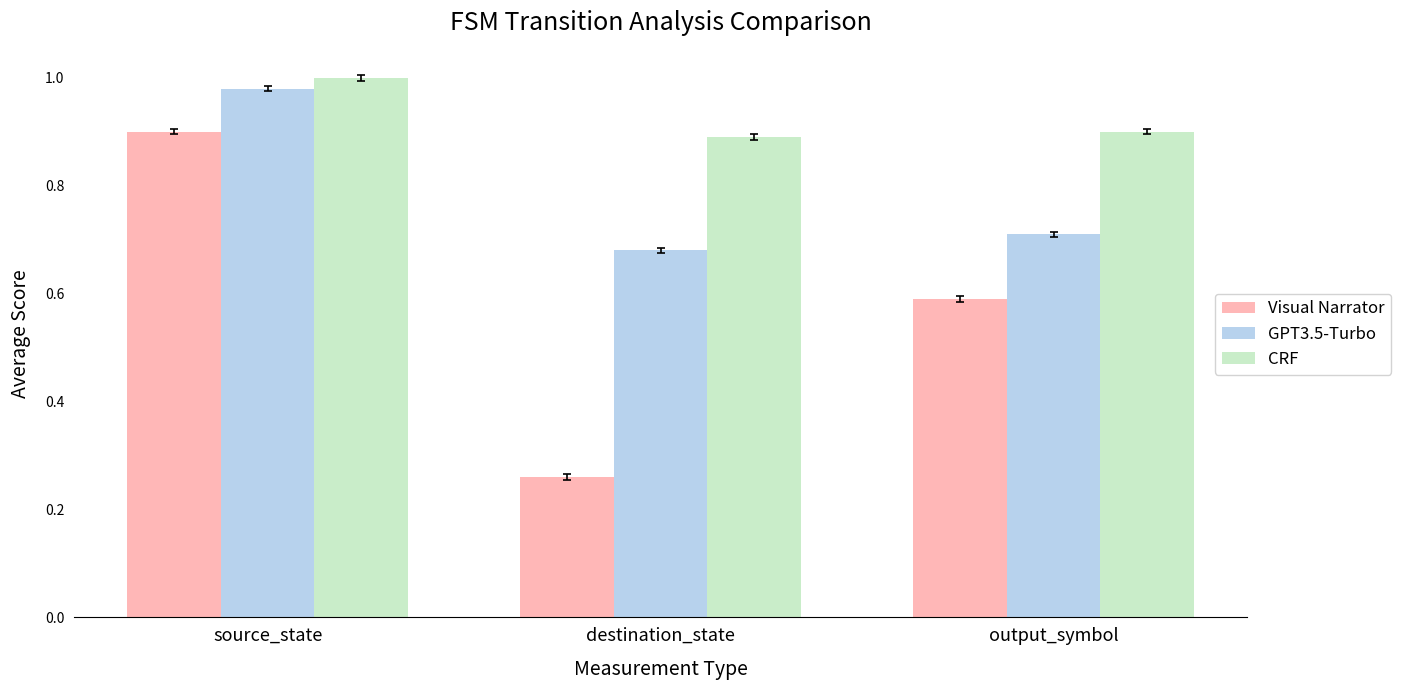

How many categories are shown in the chart?

3